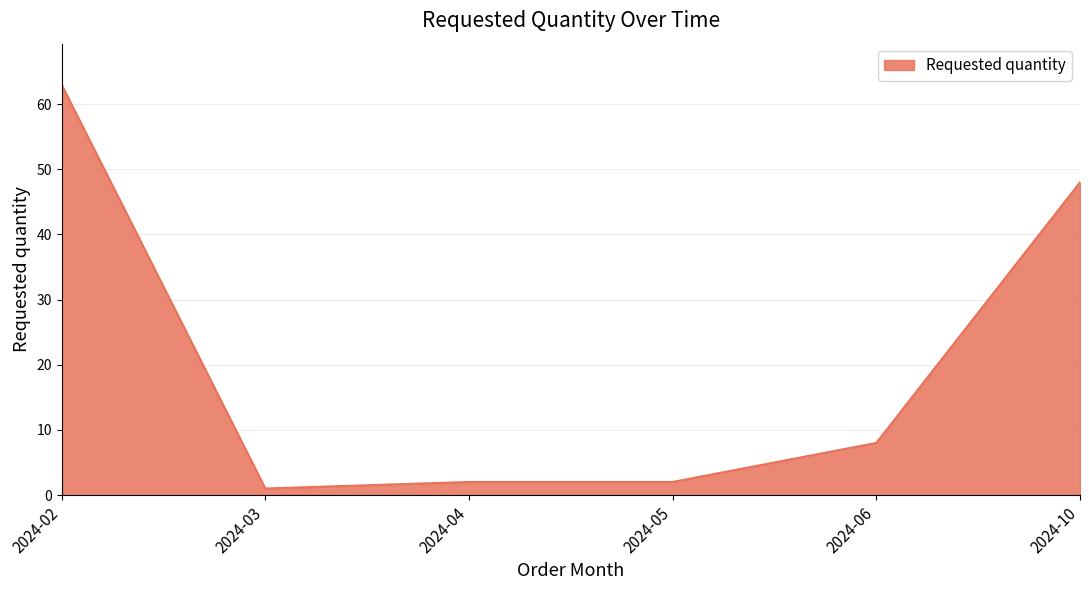

What is the greatest value displayed?

63